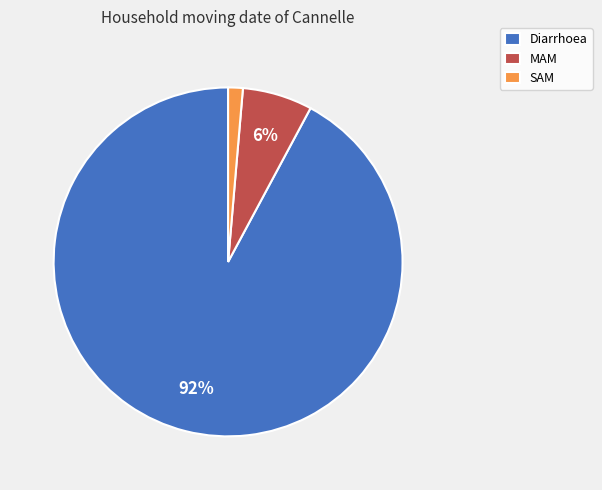

To the nearest percent, what is the average slice percentage?

33%